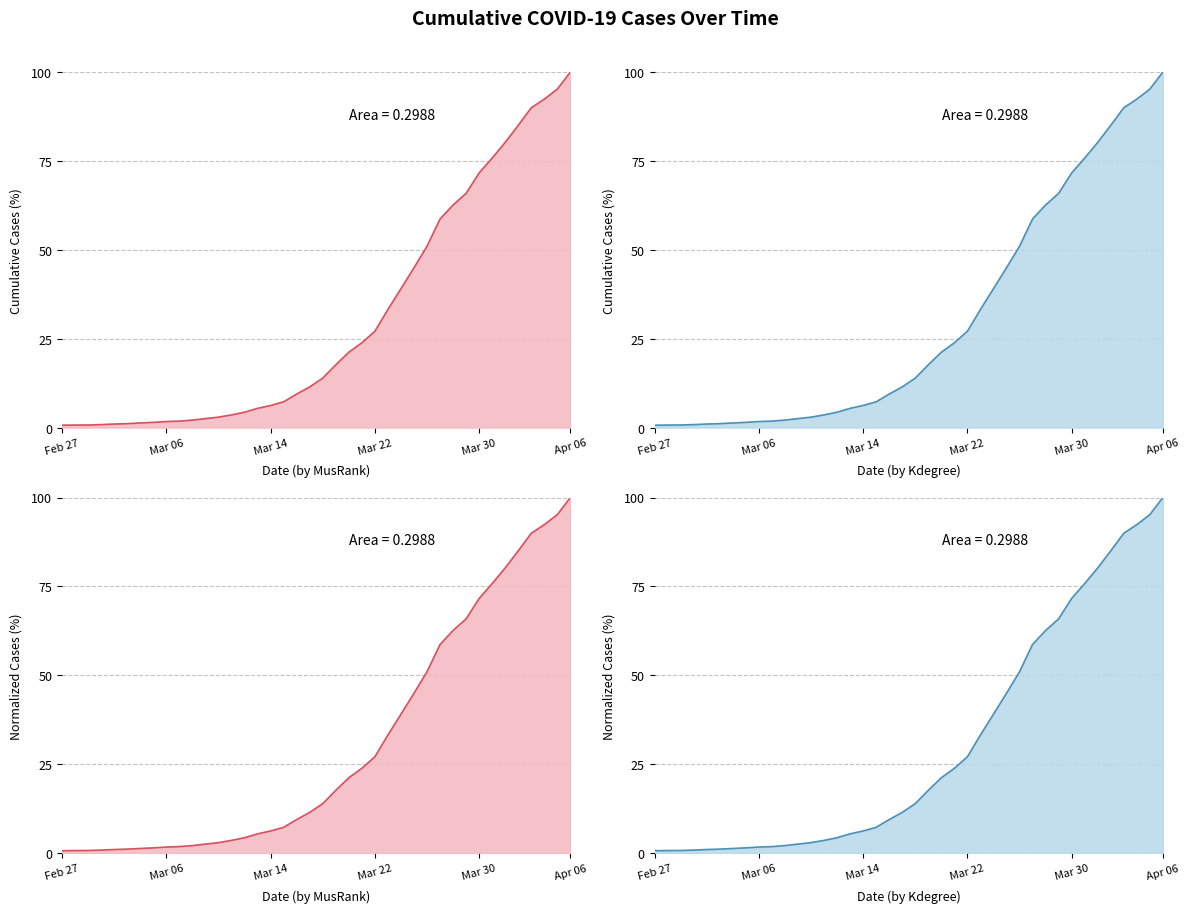

True or false: value norm (Kdegree) has more than 1 points higher than both neighbors.

False